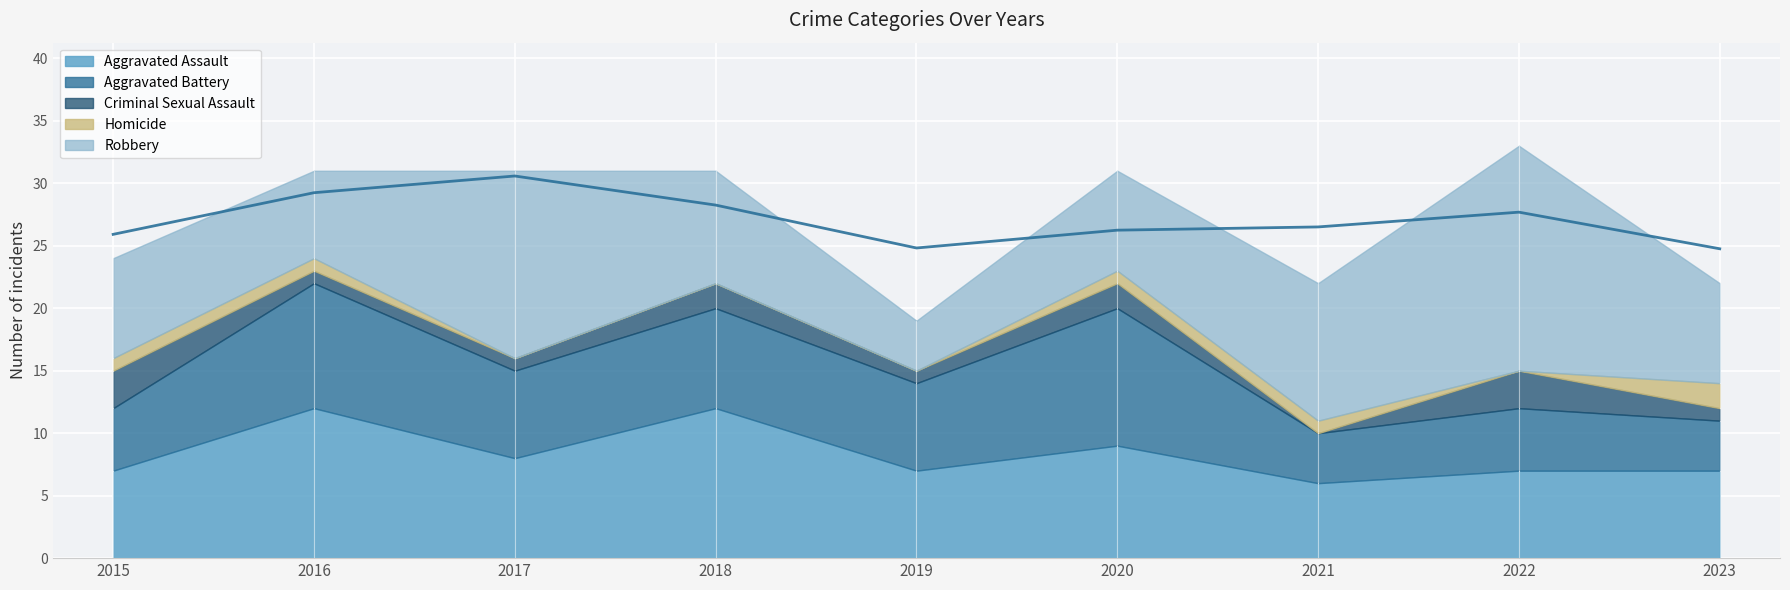

The value of Criminal Sexual Assault at 2015 is 2. True or false?

False